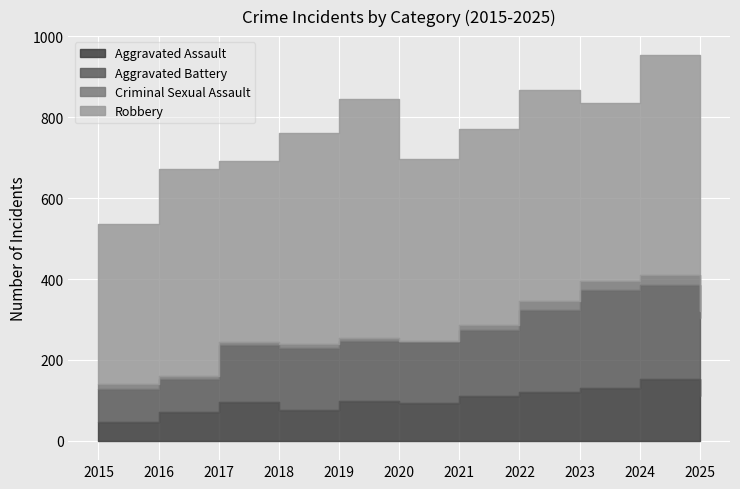

At how many categories does at least one series exceed 125?

11